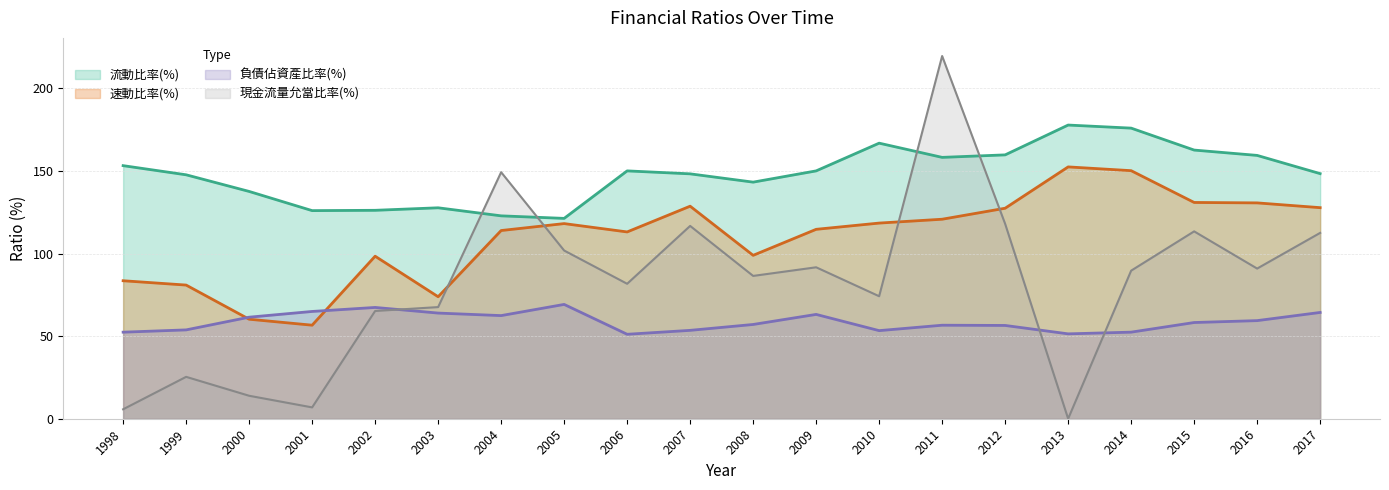

Which series changed the most between 2004 and 2007?

現金流量允當比率(%)